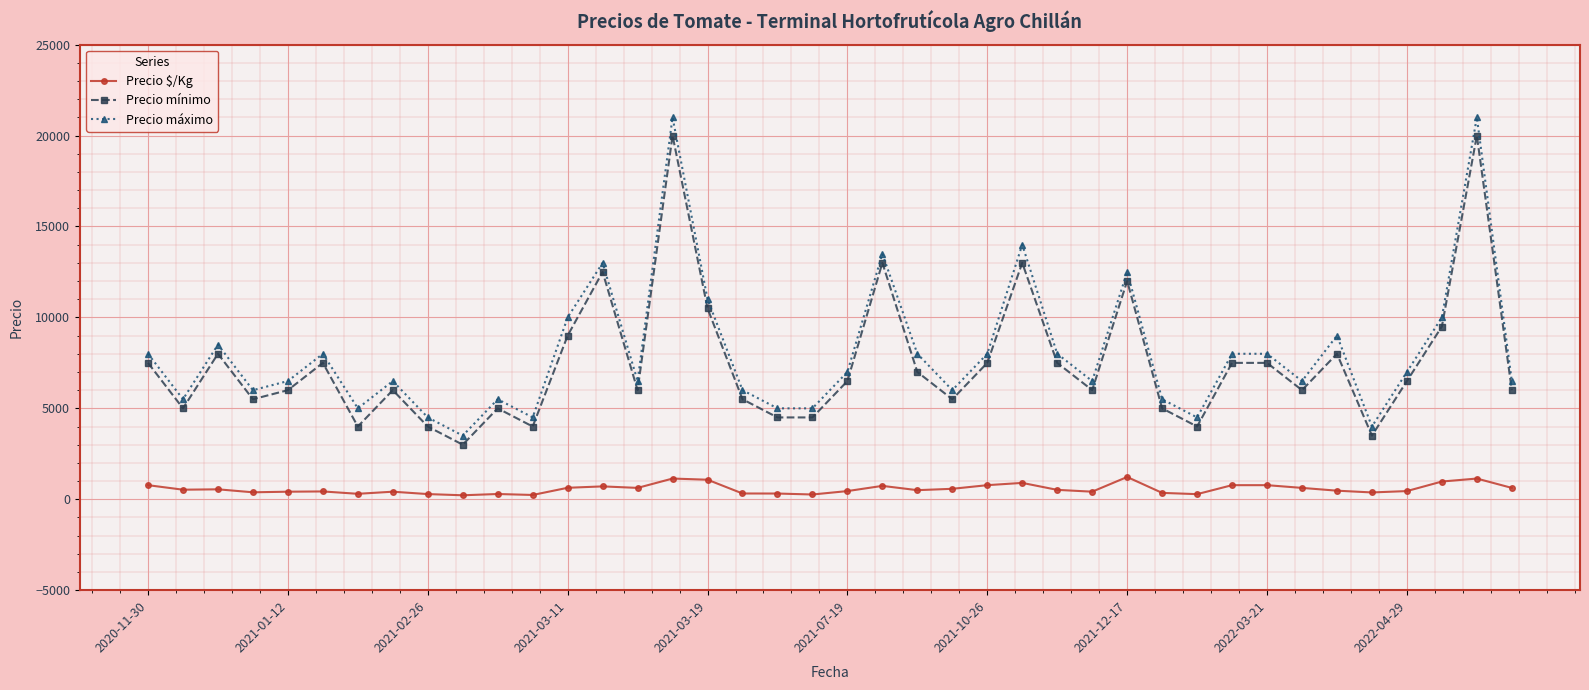

At how many categories does at least one series exceed 11473?

6